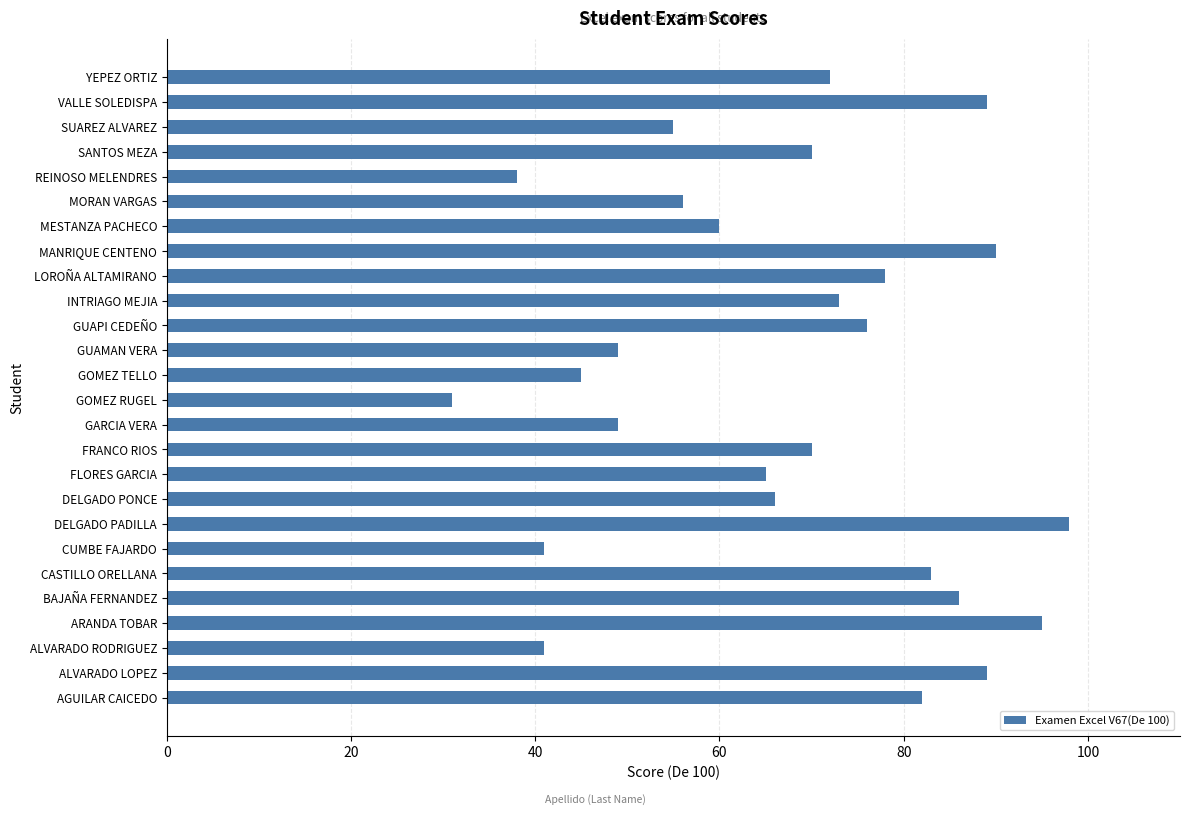

What is the approximate value at INTRIAGO MEJIA, to the nearest 5?

75